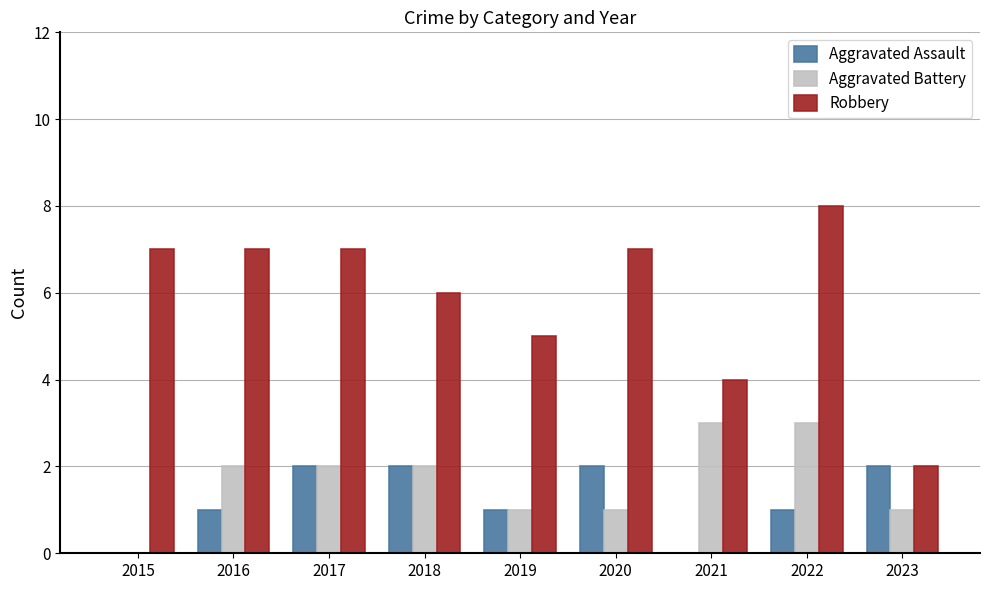

Reading left to right, transcribe all the data shown in this chart.

Aggravated Assault: 0	1	2	2	1	2	0	1	2
Aggravated Battery: 0	2	2	2	1	1	3	3	1
Robbery: 7	7	7	6	5	7	4	8	2